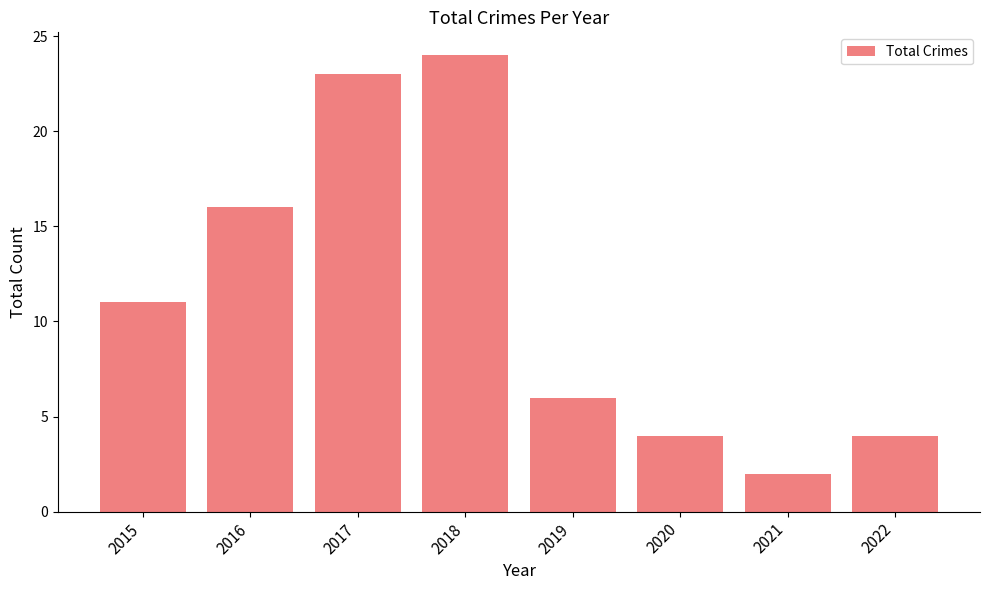

What is the minimum value shown in the chart?

2